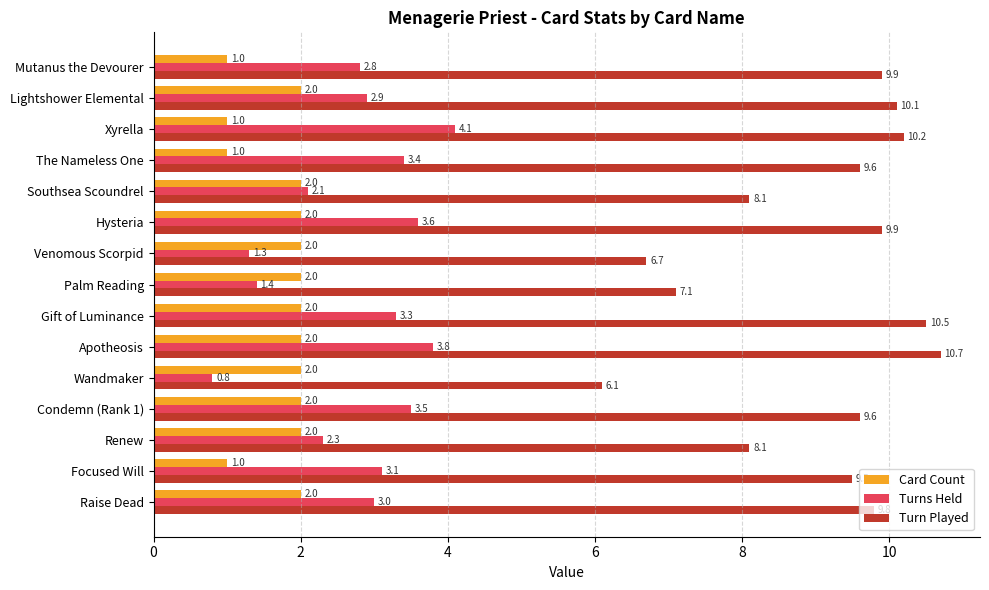

What is the sum of the Card Count values at The Nameless One and Gift of Luminance?

3.0